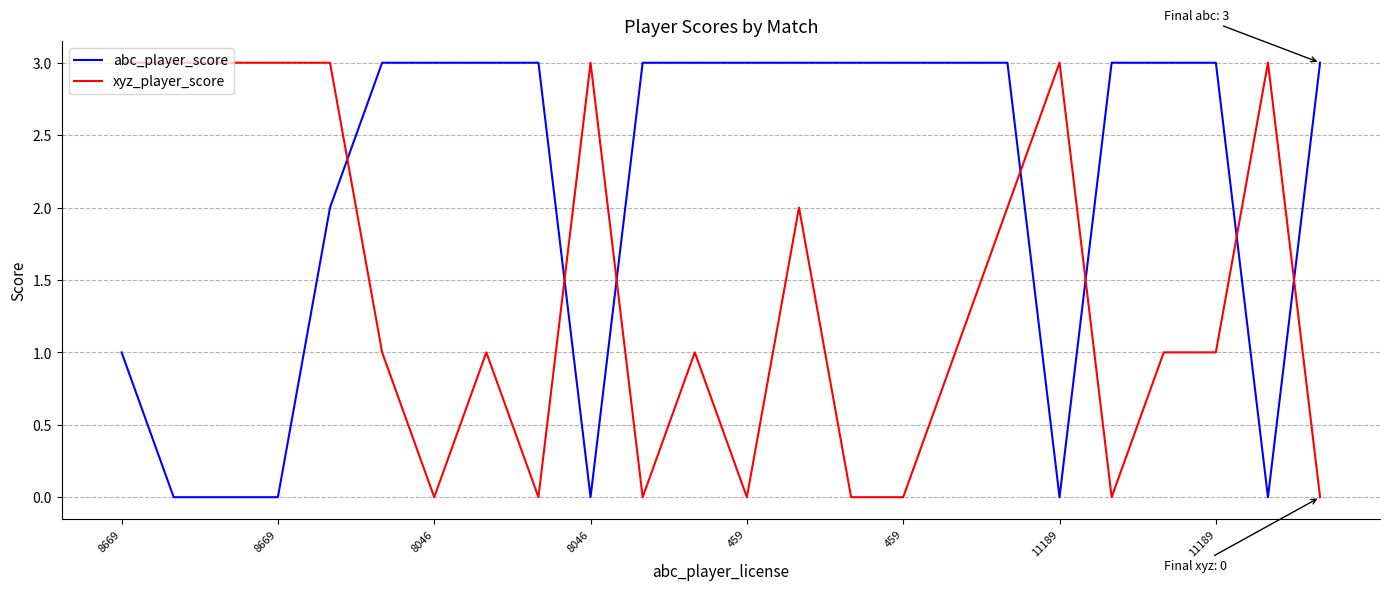

True or false: abc_player_score and xyz_player_score cross at least once.

True